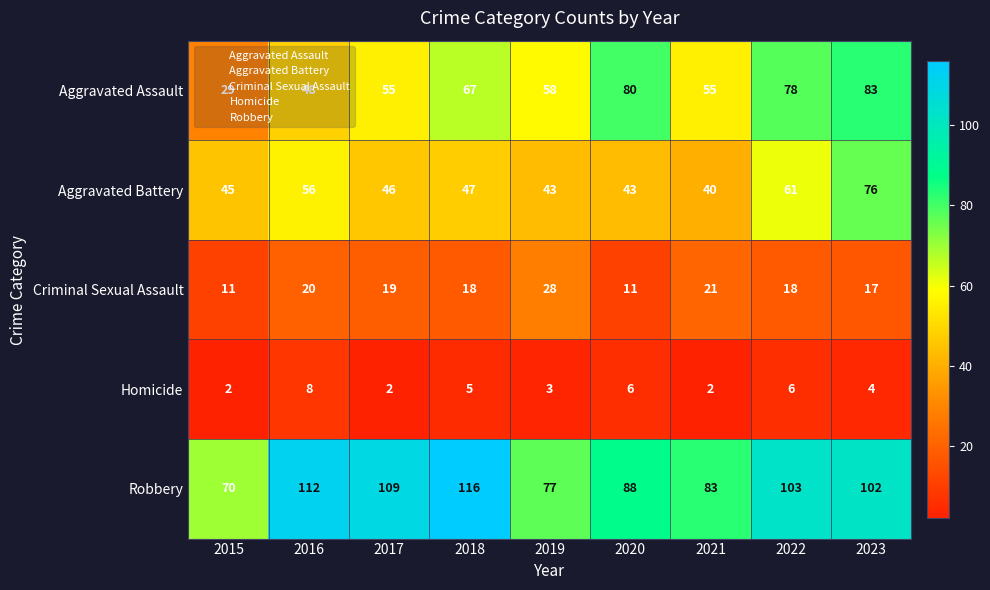

What is the sum of all Criminal Sexual Assault values?

163